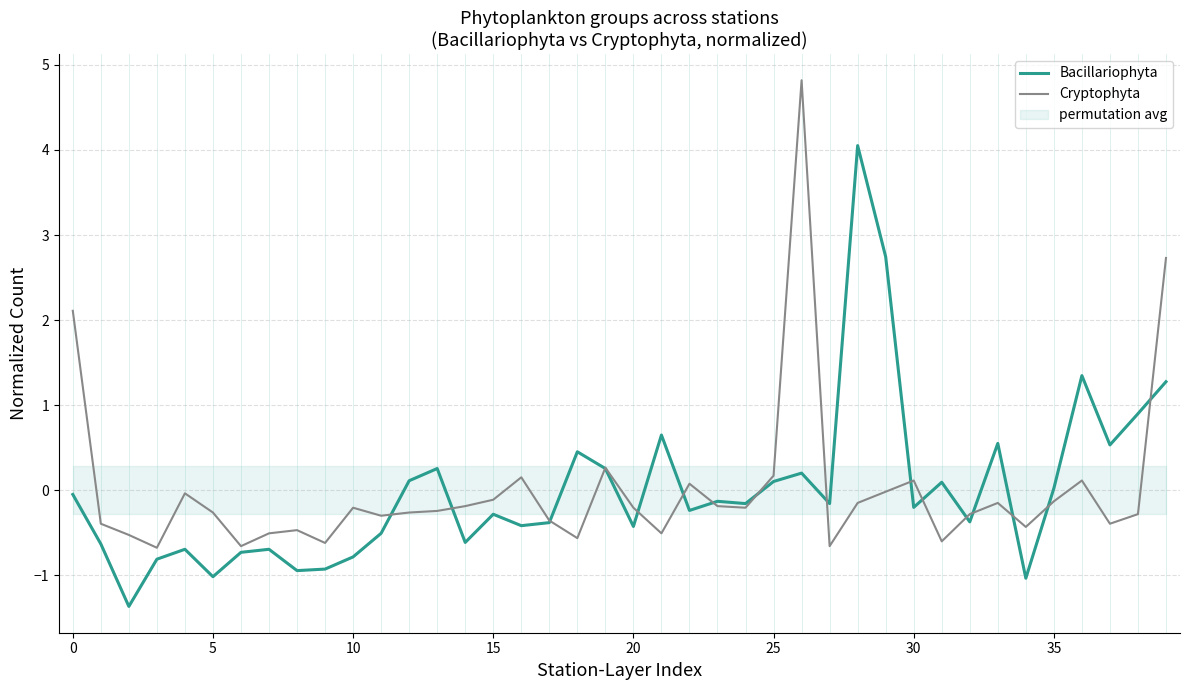

The Cryptophyta series shows -0.1 at 38. True or false?

False